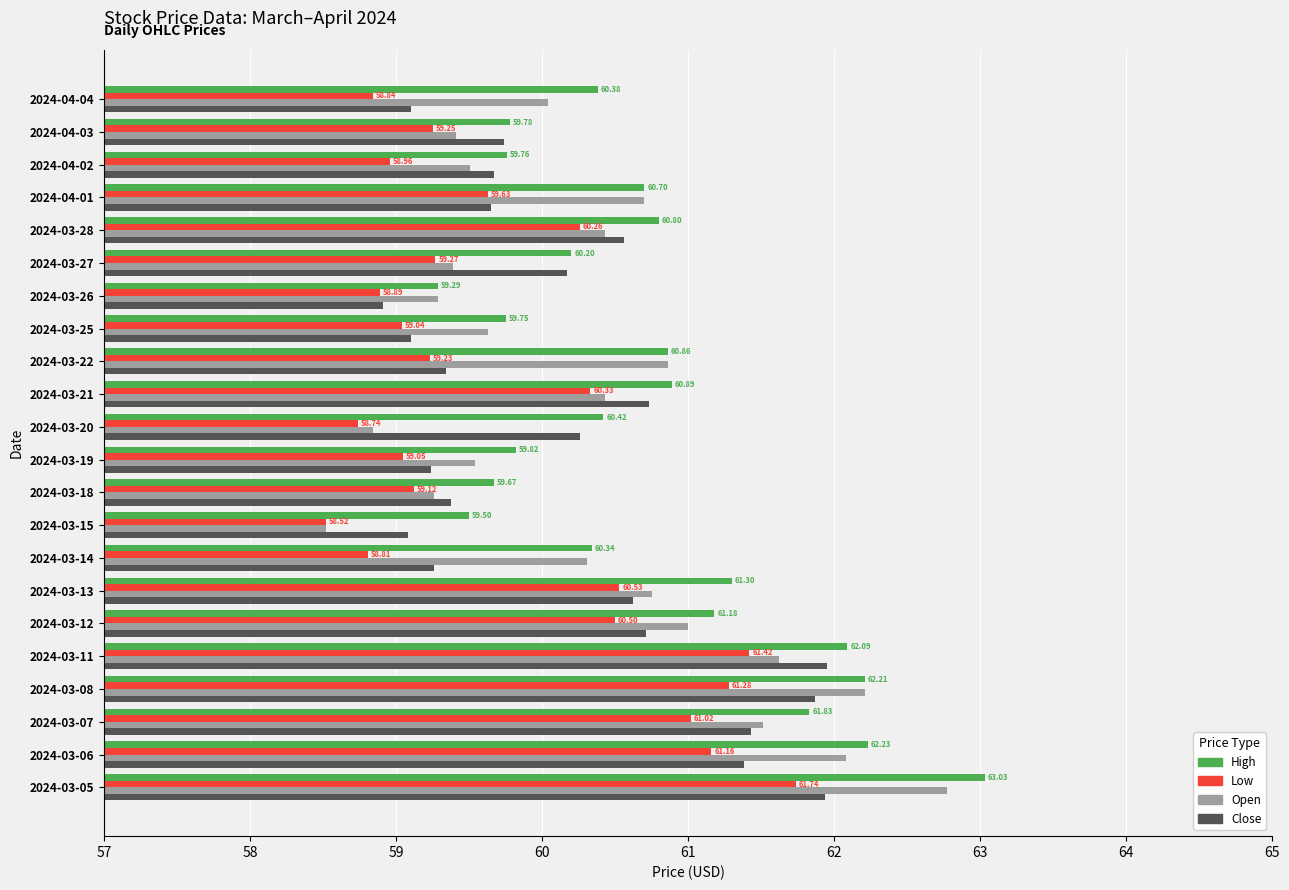

At which category is the sum across all series the highest?

2024-03-05